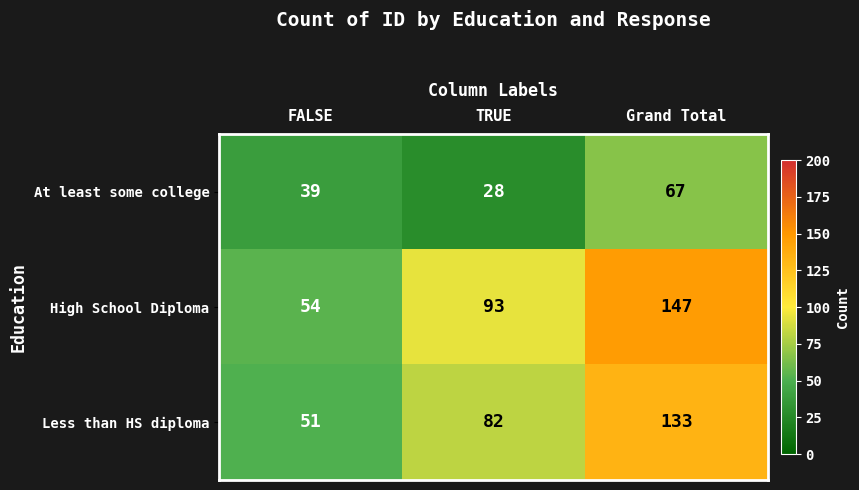

List the series in order of their peak value, lowest first.

At least some college, Less than HS diploma, High School Diploma